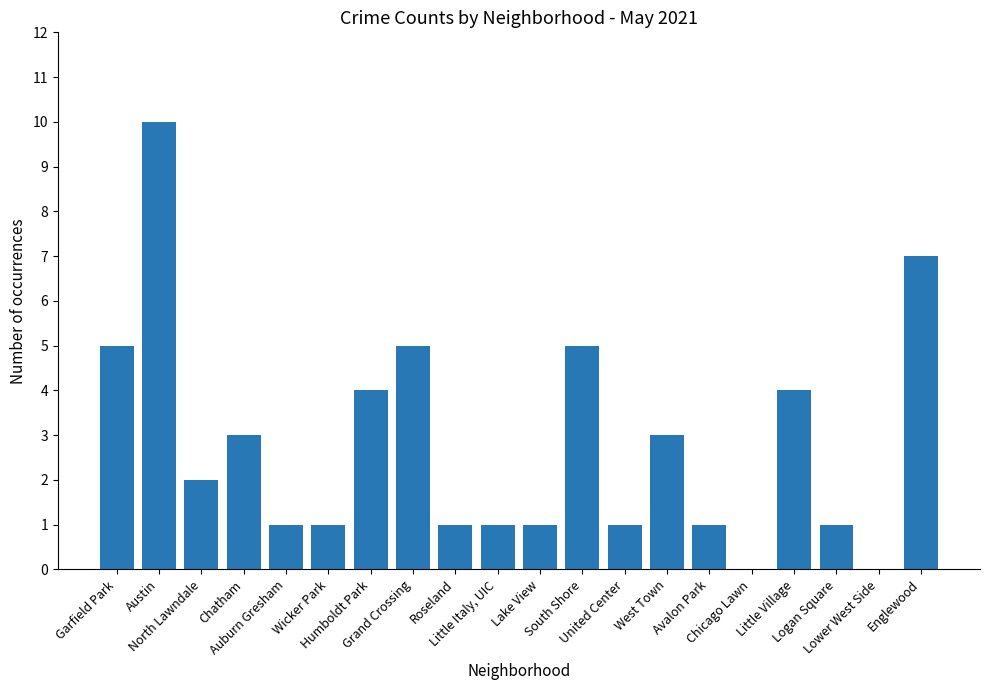

What is the sum of all values?

56